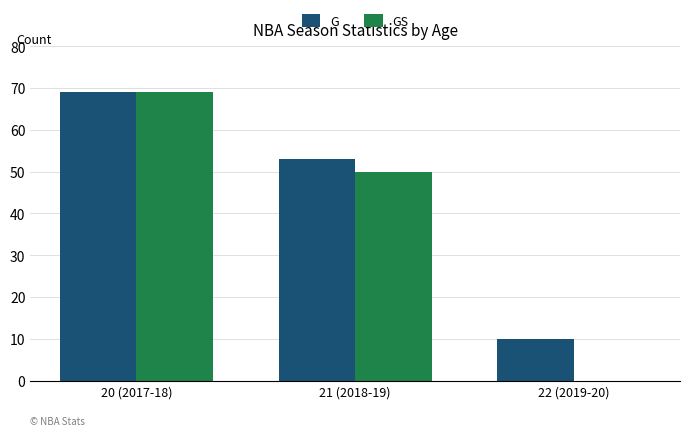

The value of GS at 22 (2019-20) is 0. True or false?

True